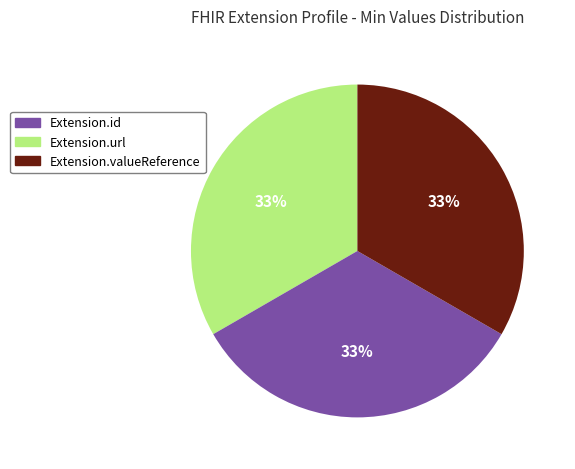

Count the number of slices in the pie.

3